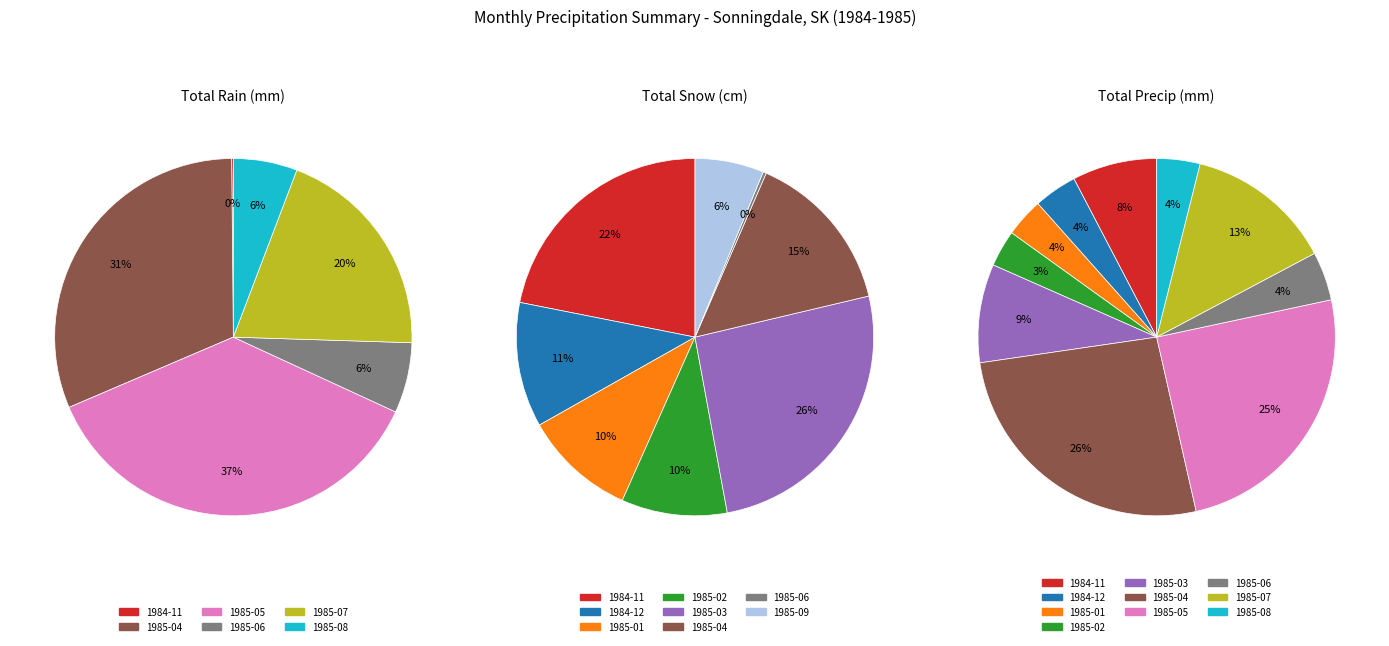

What is the spread (max minus min) of values at 1984-12?

15.6